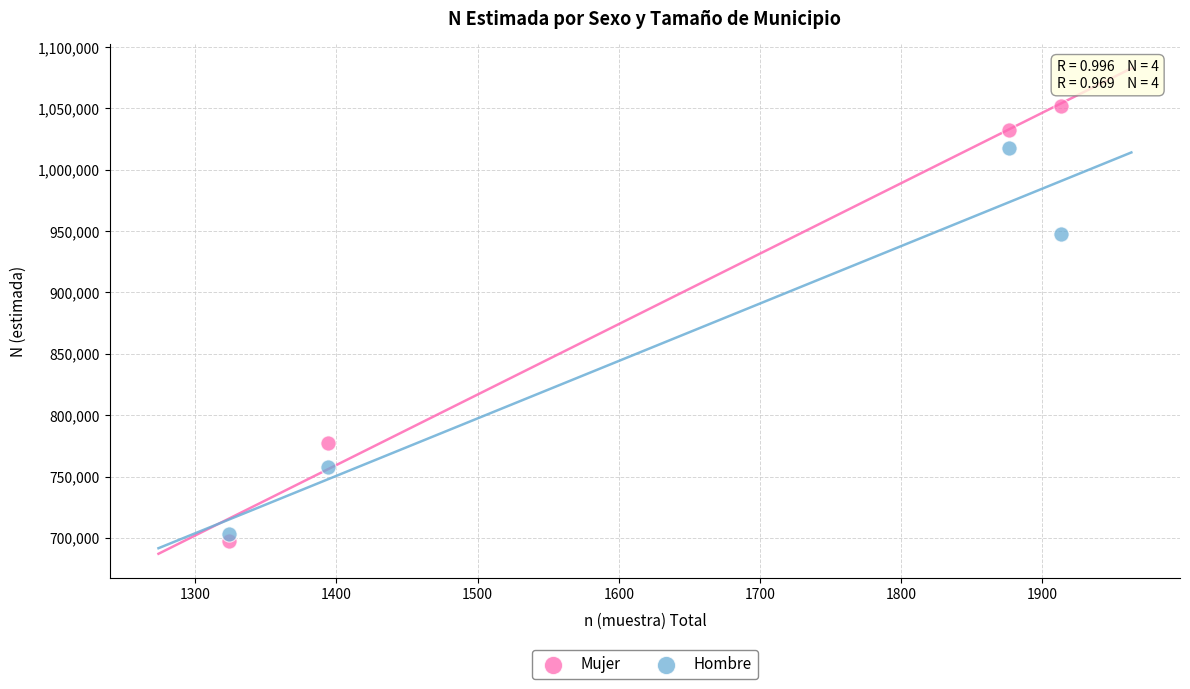

Which series contains the lowest Y value?

Mujer